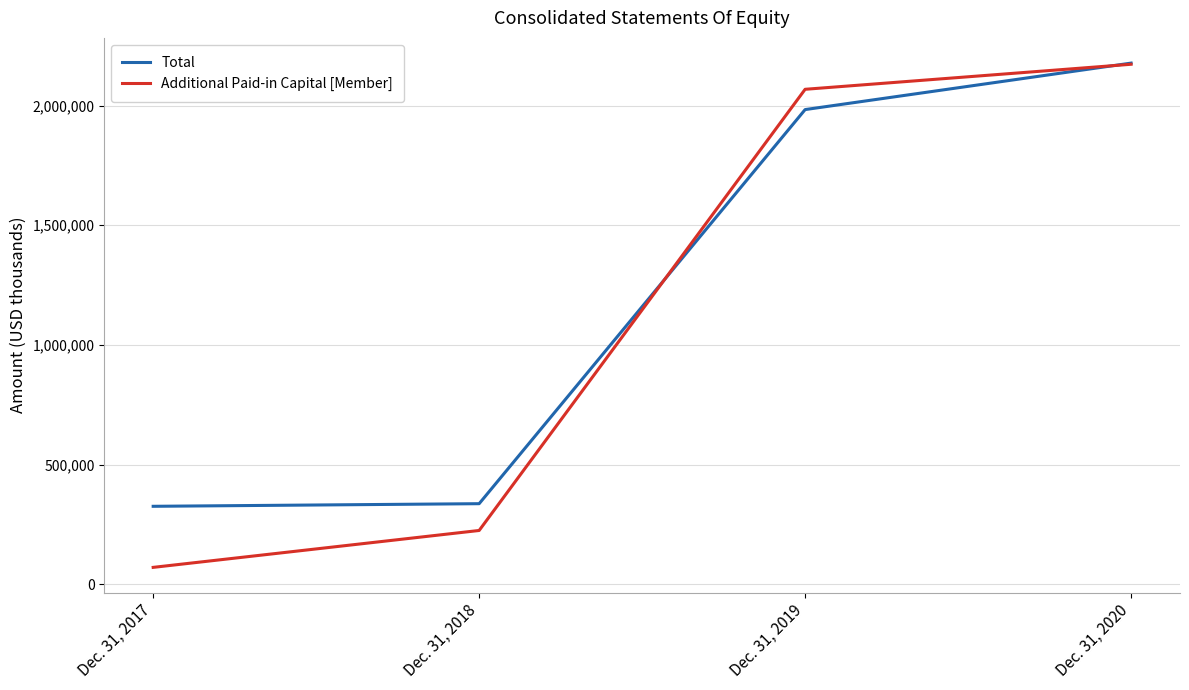

At which category is the sum across all series the highest?

Dec. 31, 2020